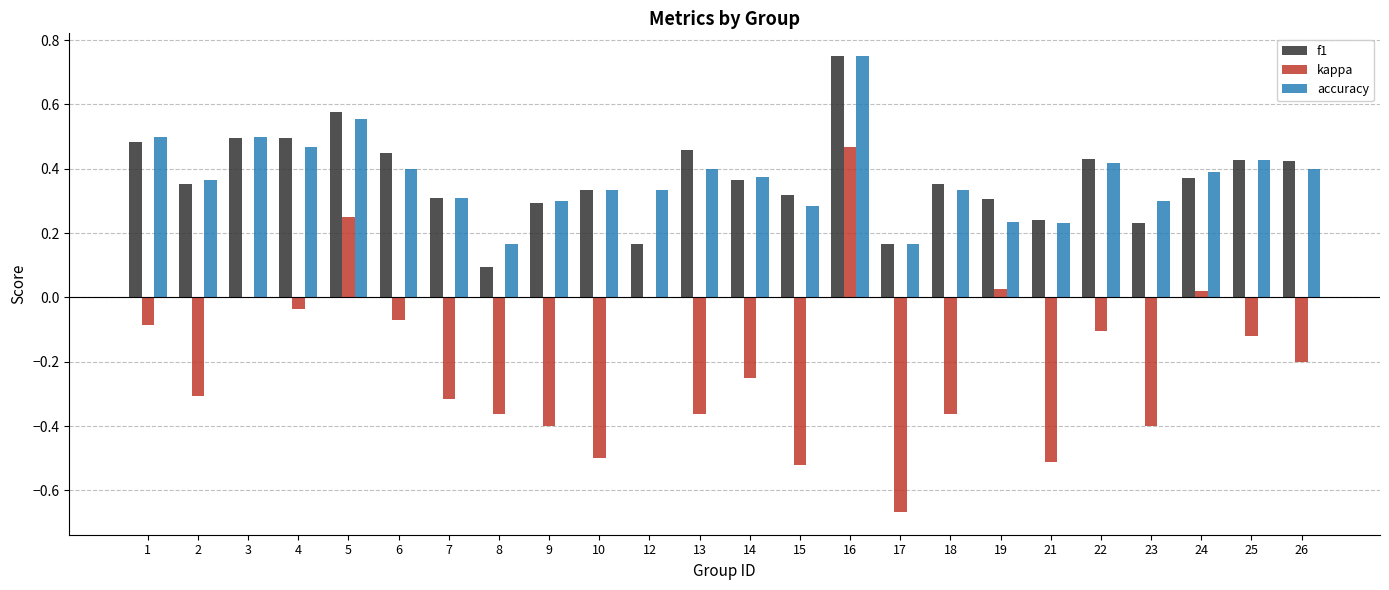

Between 6 and 19, which series saw the biggest shift?

accuracy